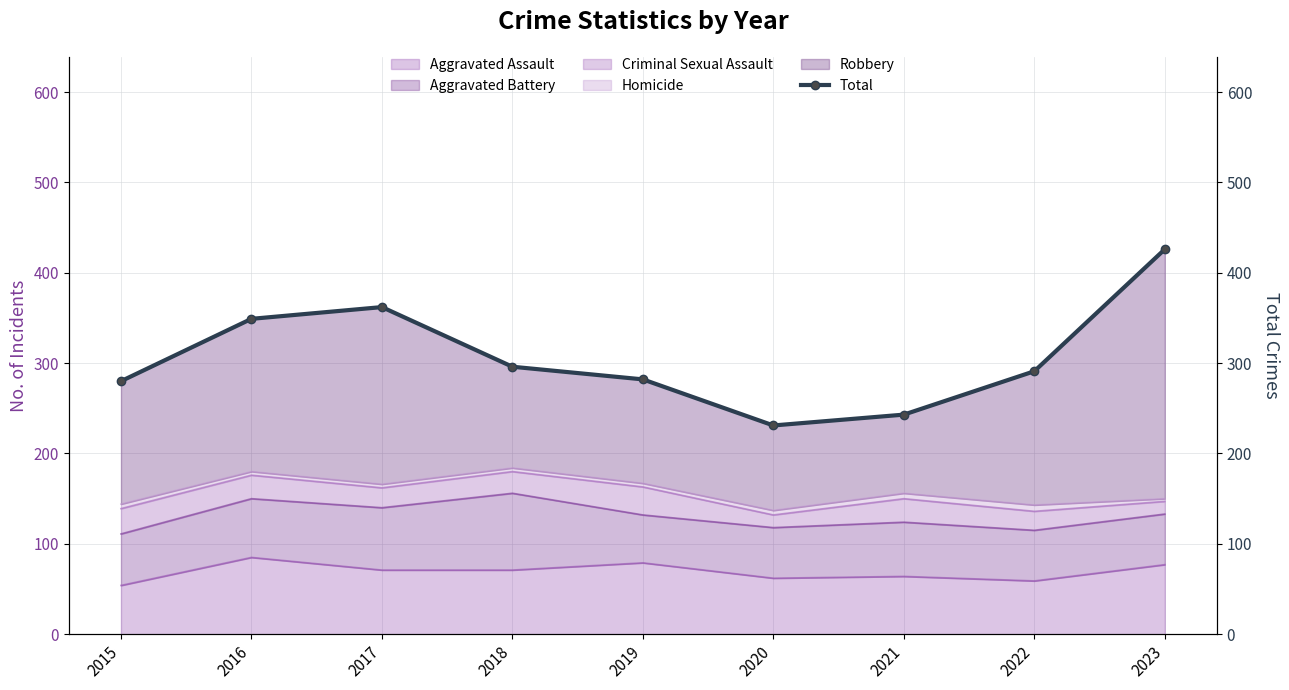

Reading right to left, what are all the values shown in this chart?

2023=426	2022=291	2021=243	2020=231	2019=282	2018=296	2017=362	2016=349	2015=280